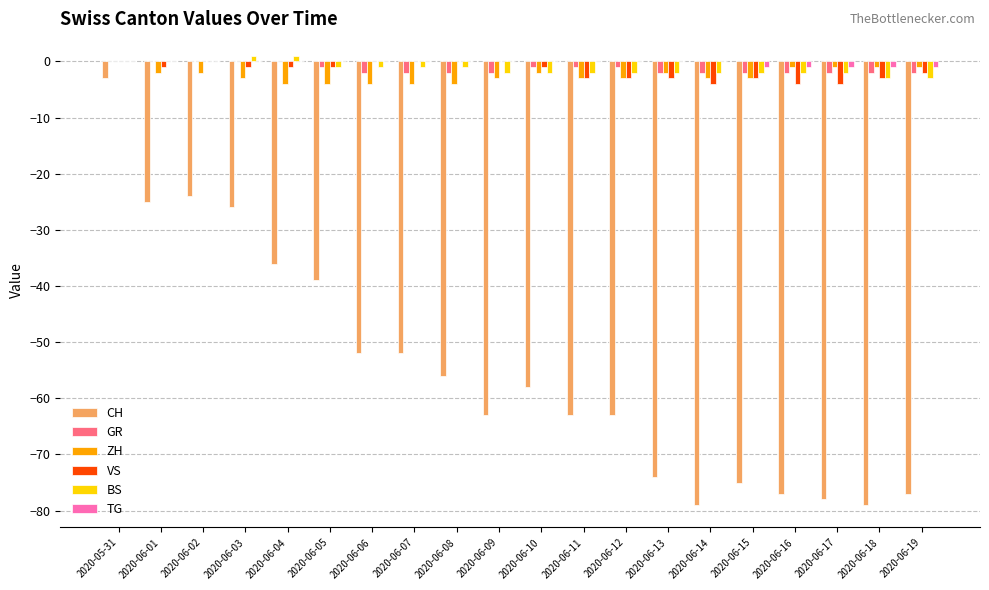

Reading left to right, extract all data points from this chart.

CH: 2020-05-31=-3	2020-06-01=-25	2020-06-02=-24	2020-06-03=-26	2020-06-04=-36	2020-06-05=-39	2020-06-06=-52	2020-06-07=-52	2020-06-08=-56	2020-06-09=-63	2020-06-10=-58	2020-06-11=-63	2020-06-12=-63	2020-06-13=-74	2020-06-14=-79	2020-06-15=-75	2020-06-16=-77	2020-06-17=-78	2020-06-18=-79	2020-06-19=-77
GR: 2020-05-31=0	2020-06-01=0	2020-06-02=0	2020-06-03=0	2020-06-04=0	2020-06-05=-1	2020-06-06=-2	2020-06-07=-2	2020-06-08=-2	2020-06-09=-2	2020-06-10=-1	2020-06-11=-1	2020-06-12=-1	2020-06-13=-2	2020-06-14=-2	2020-06-15=-2	2020-06-16=-2	2020-06-17=-2	2020-06-18=-2	2020-06-19=-2
ZH: 2020-05-31=0	2020-06-01=-2	2020-06-02=-2	2020-06-03=-3	2020-06-04=-4	2020-06-05=-4	2020-06-06=-4	2020-06-07=-4	2020-06-08=-4	2020-06-09=-3	2020-06-10=-2	2020-06-11=-3	2020-06-12=-3	2020-06-13=-2	2020-06-14=-3	2020-06-15=-3	2020-06-16=-1	2020-06-17=-1	2020-06-18=-1	2020-06-19=-1
VS: 2020-05-31=0	2020-06-01=-1	2020-06-02=0	2020-06-03=-1	2020-06-04=-1	2020-06-05=-1	2020-06-06=0	2020-06-07=0	2020-06-08=0	2020-06-09=0	2020-06-10=-1	2020-06-11=-3	2020-06-12=-3	2020-06-13=-3	2020-06-14=-4	2020-06-15=-3	2020-06-16=-4	2020-06-17=-4	2020-06-18=-3	2020-06-19=-2
BS: 2020-05-31=0	2020-06-01=0	2020-06-02=0	2020-06-03=1	2020-06-04=1	2020-06-05=-1	2020-06-06=-1	2020-06-07=-1	2020-06-08=-1	2020-06-09=-2	2020-06-10=-2	2020-06-11=-2	2020-06-12=-2	2020-06-13=-2	2020-06-14=-2	2020-06-15=-2	2020-06-16=-2	2020-06-17=-2	2020-06-18=-3	2020-06-19=-3
TG: 2020-05-31=0	2020-06-01=0	2020-06-02=0	2020-06-03=0	2020-06-04=0	2020-06-05=0	2020-06-06=0	2020-06-07=0	2020-06-08=0	2020-06-09=0	2020-06-10=0	2020-06-11=0	2020-06-12=0	2020-06-13=0	2020-06-14=0	2020-06-15=-1	2020-06-16=-1	2020-06-17=-1	2020-06-18=-1	2020-06-19=-1